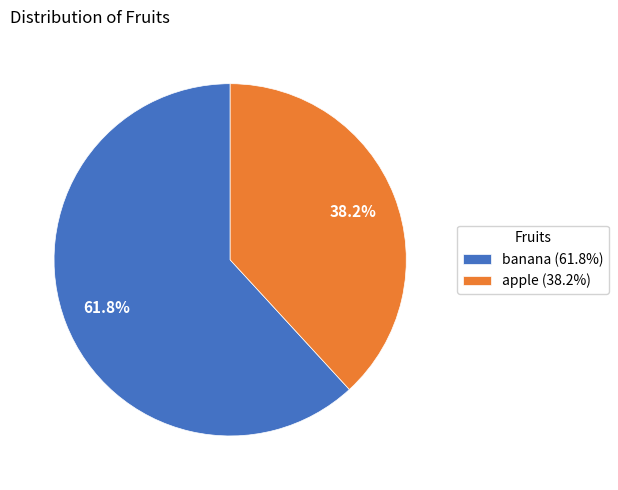

Between apple and banana, which is larger?

banana